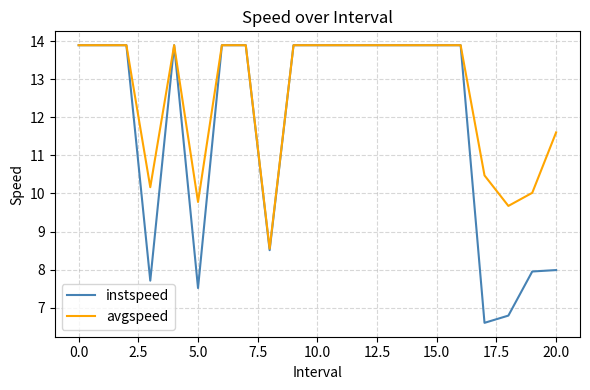

What is the greatest value displayed?

13.9